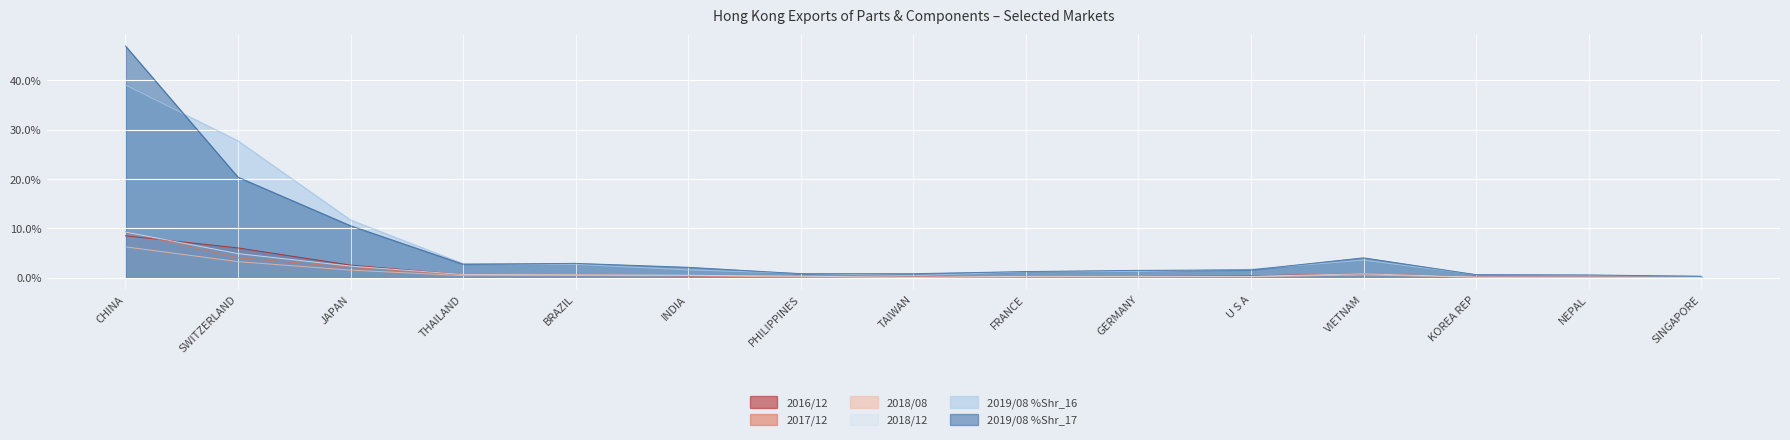

Reading left to right, list all the values displayed in this chart.

2016/12: CHINA=8.5	SWITZERLAND=6.0	JAPAN=2.5	THAILAND=0.6	BRAZIL=0.6	INDIA=0.3	PHILIPPINES=0.2	TAIWAN=0.1	FRANCE=0.3	GERMANY=0.3	U S A=0.4	VIETNAM=0.8	KOREA REP=0.1	NEPAL=0.1	SINGAPORE=0.1
2017/12: CHINA=9.3	SWITZERLAND=4.0	JAPAN=2.1	THAILAND=0.5	BRAZIL=0.6	INDIA=0.4	PHILIPPINES=0.2	TAIWAN=0.2	FRANCE=0.2	GERMANY=0.3	U S A=0.3	VIETNAM=0.8	KOREA REP=0.1	NEPAL=0.1	SINGAPORE=0.1
2018/08: CHINA=6.2	SWITZERLAND=3.2	JAPAN=1.5	THAILAND=0.4	BRAZIL=0.4	INDIA=0.4	PHILIPPINES=0.1	TAIWAN=0.0	FRANCE=0.2	GERMANY=0.2	U S A=0.2	VIETNAM=0.6	KOREA REP=0.1	NEPAL=0.1	SINGAPORE=0.0
2018/12: CHINA=9.2	SWITZERLAND=4.9	JAPAN=2.3	THAILAND=0.6	BRAZIL=0.6	INDIA=0.5	PHILIPPINES=0.3	TAIWAN=0.1	FRANCE=0.3	GERMANY=0.3	U S A=0.3	VIETNAM=0.8	KOREA REP=0.1	NEPAL=0.1	SINGAPORE=0.1
2019/08 %Shr_16: CHINA=39.1	SWITZERLAND=27.7	JAPAN=11.7	THAILAND=2.9	BRAZIL=2.7	INDIA=1.6	PHILIPPINES=0.8	TAIWAN=0.4	FRANCE=1.2	GERMANY=1.3	U S A=1.7	VIETNAM=3.5	KOREA REP=0.6	NEPAL=0.4	SINGAPORE=0.3
2019/08 %Shr_17: CHINA=47.0	SWITZERLAND=20.4	JAPAN=10.5	THAILAND=2.7	BRAZIL=2.9	INDIA=2.1	PHILIPPINES=0.8	TAIWAN=0.8	FRANCE=1.2	GERMANY=1.5	U S A=1.6	VIETNAM=4.0	KOREA REP=0.6	NEPAL=0.5	SINGAPORE=0.3